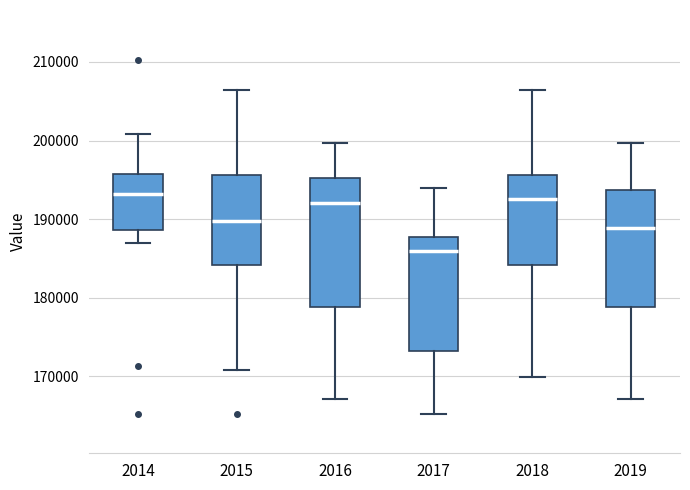

Where does the upper whisker of the box at x = 2019 end on the y-axis? The values are not printed on the chart, so give them approximately, as read against the axis.

200000